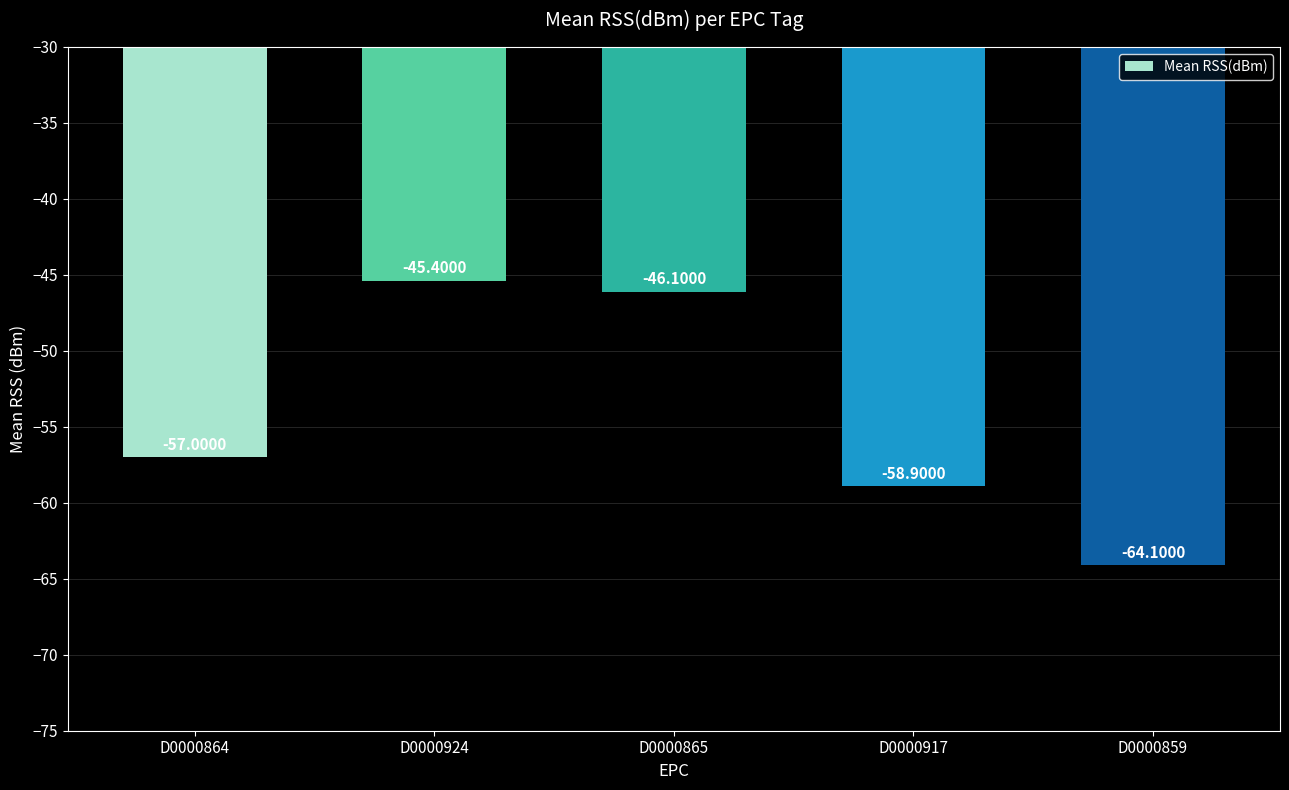

The chart shows a value of -57.0 at D0000864. True or false?

True